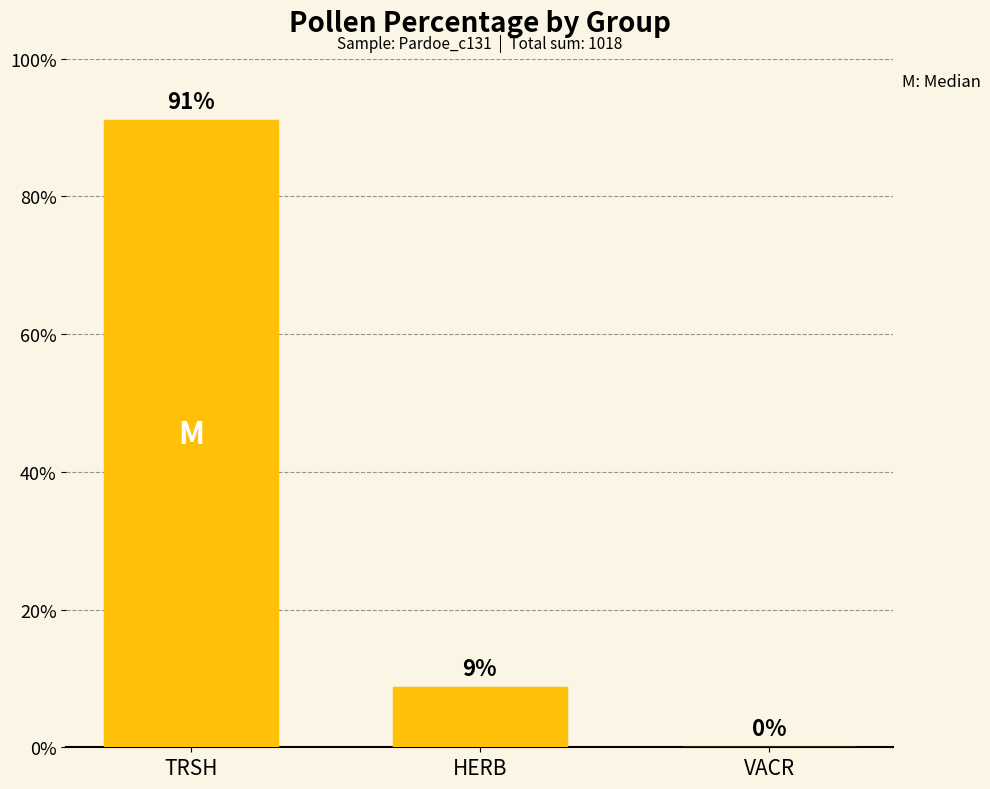

True or false: the data shows 8.8 at HERB.

True